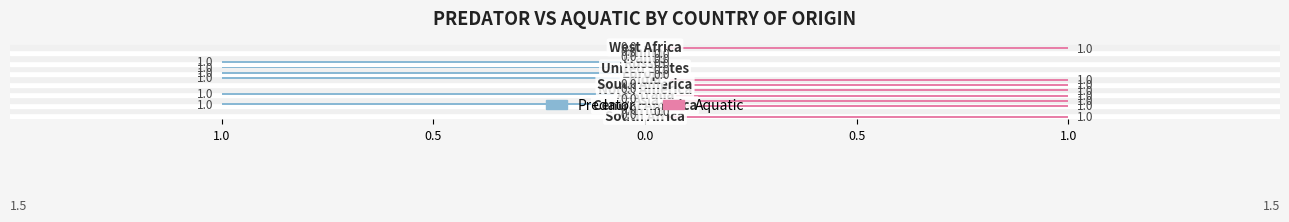

What is the difference between the maximum and second lowest values in the Aquatic series?

1